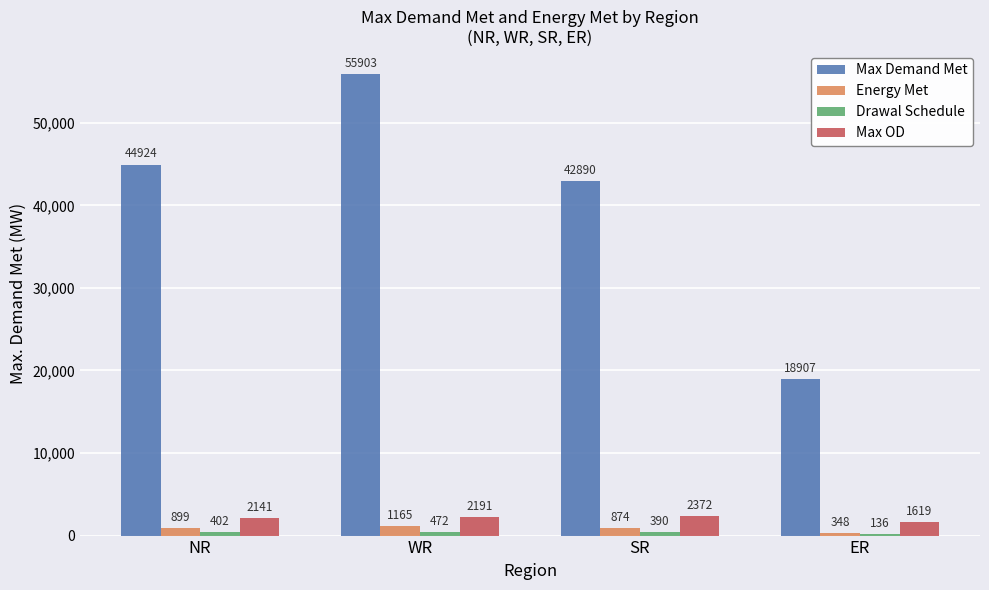

At which label is Max OD closest to 1995?

NR